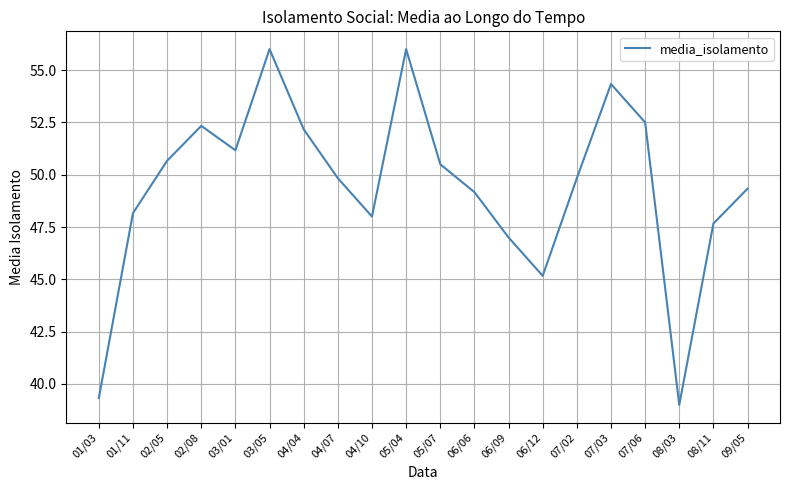

Which label corresponds to the smallest value in the chart?

08/03